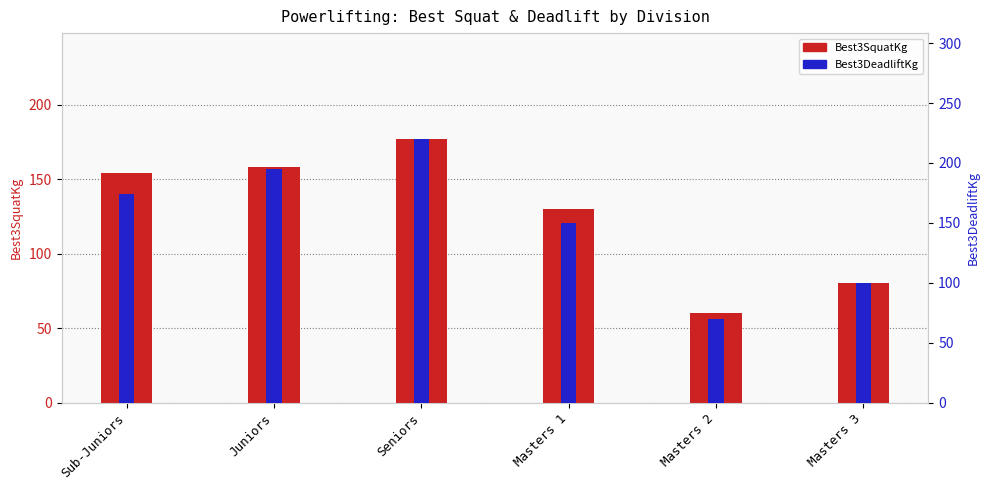

Reading left to right, extract all data points from this chart.

Best3SquatKg: Sub-Juniors=154.4	Juniors=158.2	Seniors=177.1	Masters 1=130.0	Masters 2=60.0	Masters 3=80.0
Best3DeadliftKg: Sub-Juniors=174.4	Juniors=195.0	Seniors=220.2	Masters 1=150.0	Masters 2=70.0	Masters 3=100.0